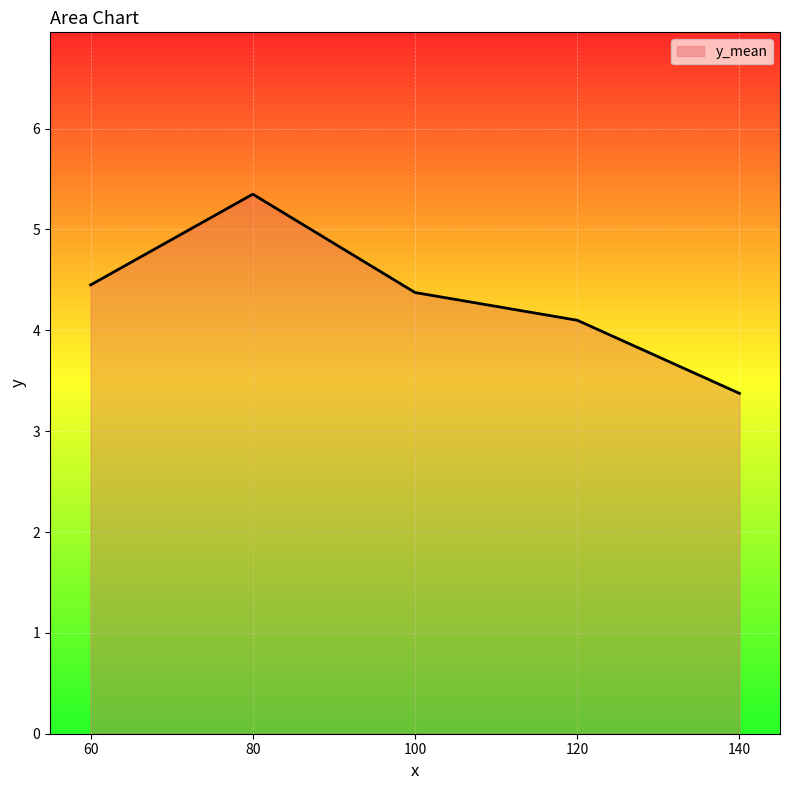

Between 100 and 120, which is larger?

100